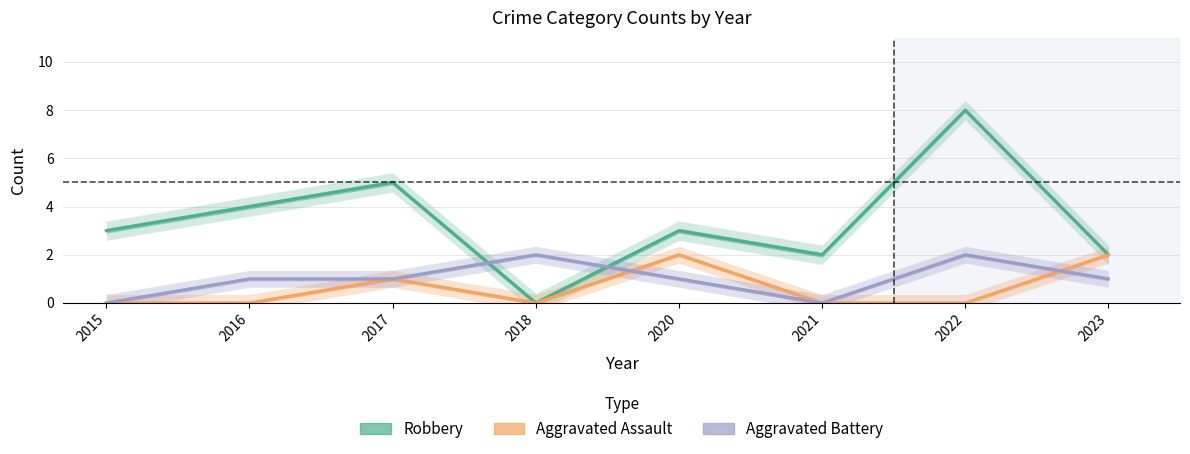

Is the value of Aggravated Battery at 2021 greater than the value of Robbery at 2021?

No